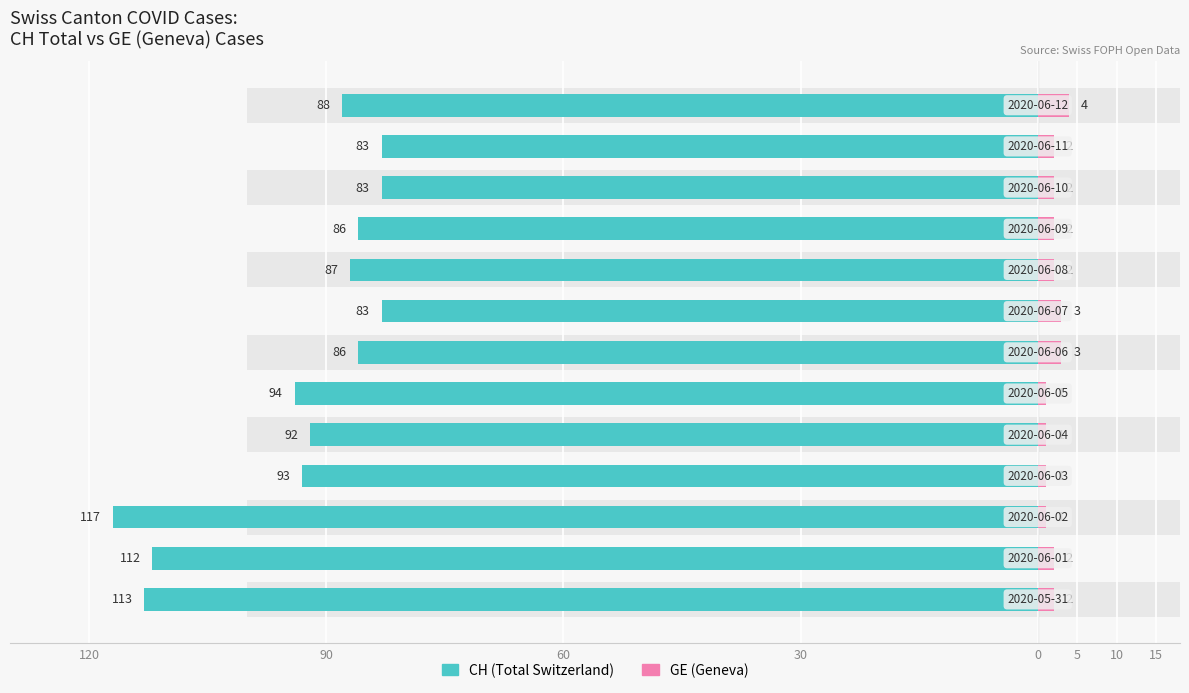

What are all the series names shown in the legend?

CH (Total Switzerland), GE (Geneva)